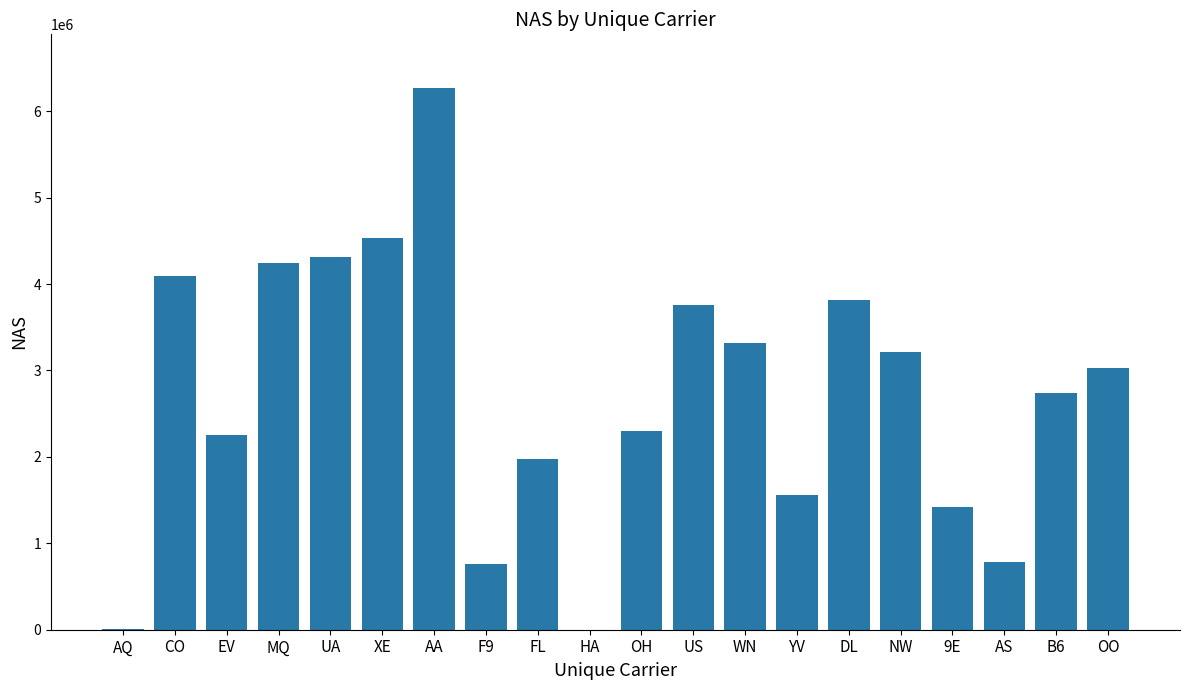

Read the value at NW, to the nearest 50.

3211700